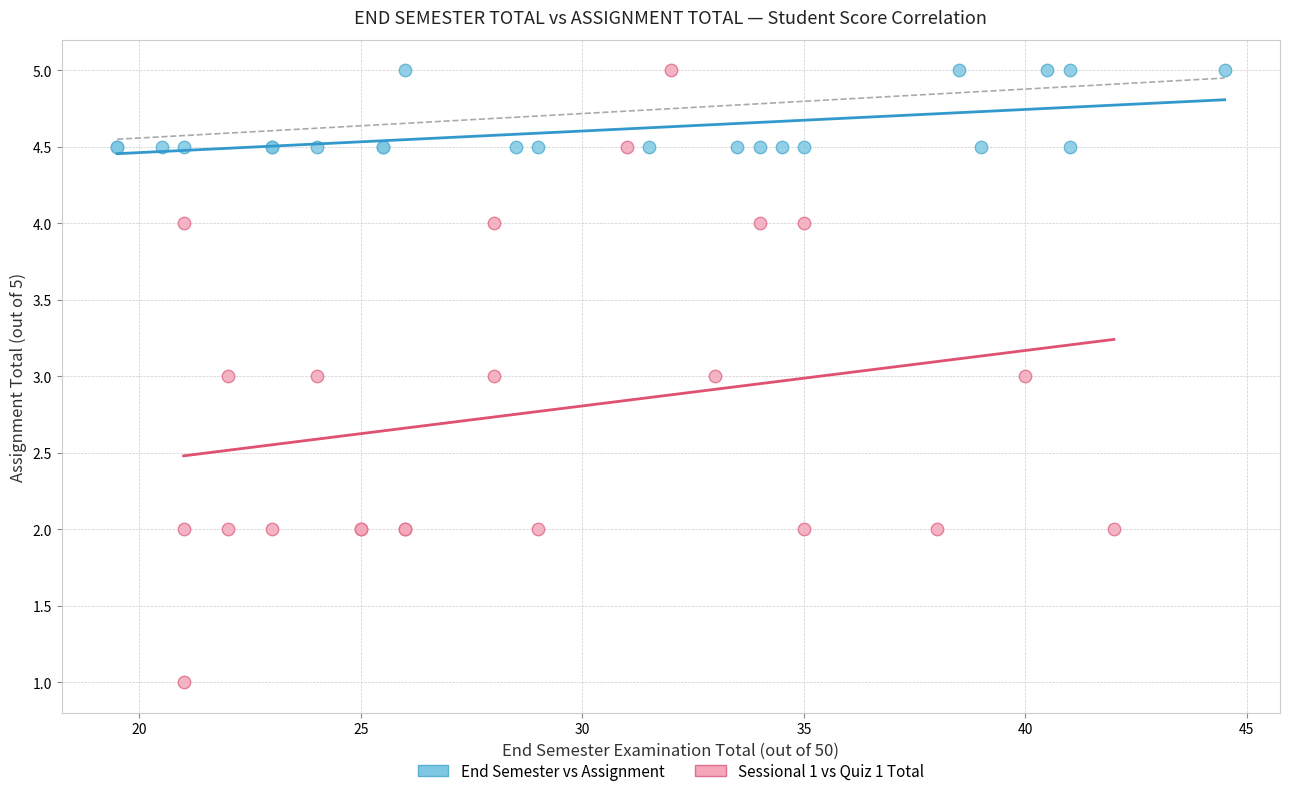

Which series reaches the minimum Y coordinate?

Sessional 1 vs Quiz 1 Total